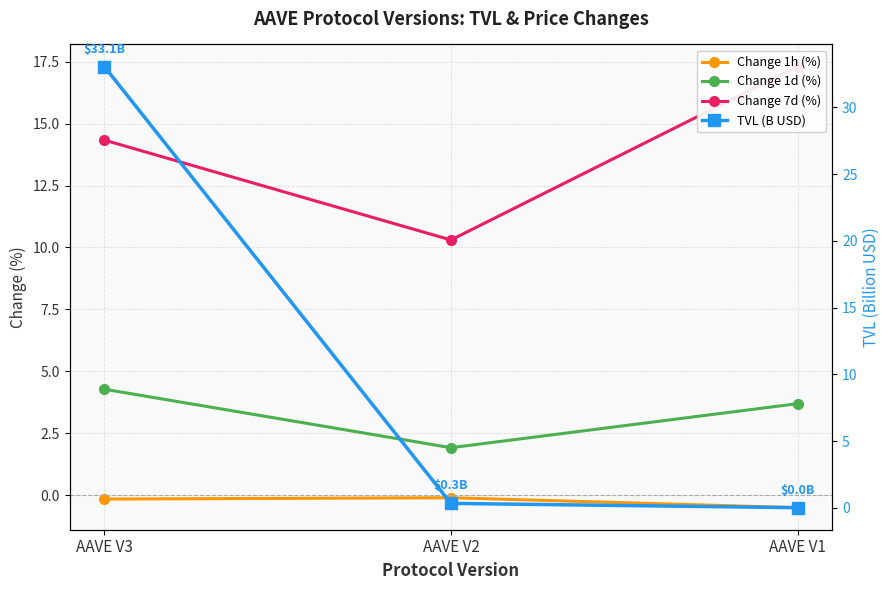

Reading left to right, list all the values displayed in this chart.

Change 1h (%): -0.2	-0.1	-0.5
Change 1d (%): 4.3	1.9	3.7
Change 7d (%): 14.3	10.3	17.3
TVL (B USD): 33.1	0.3	0.0